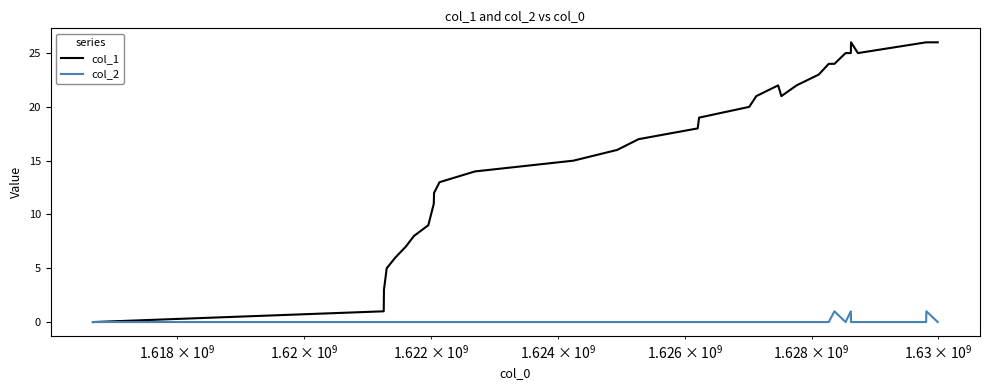

Reading right to left, list all the values displayed in this chart.

col_1: 26	26	26	25	26	25	25	24	24	23	22	21	22	21	20	19	18	17	16	15	14	13	12	11	10	9	8	7	6	5	4	3	1	0
col_2: 0	1	0	0	0	1	0	1	0	0	0	0	0	0	0	0	0	0	0	0	0	0	0	0	0	0	0	0	0	0	0	0	0	0